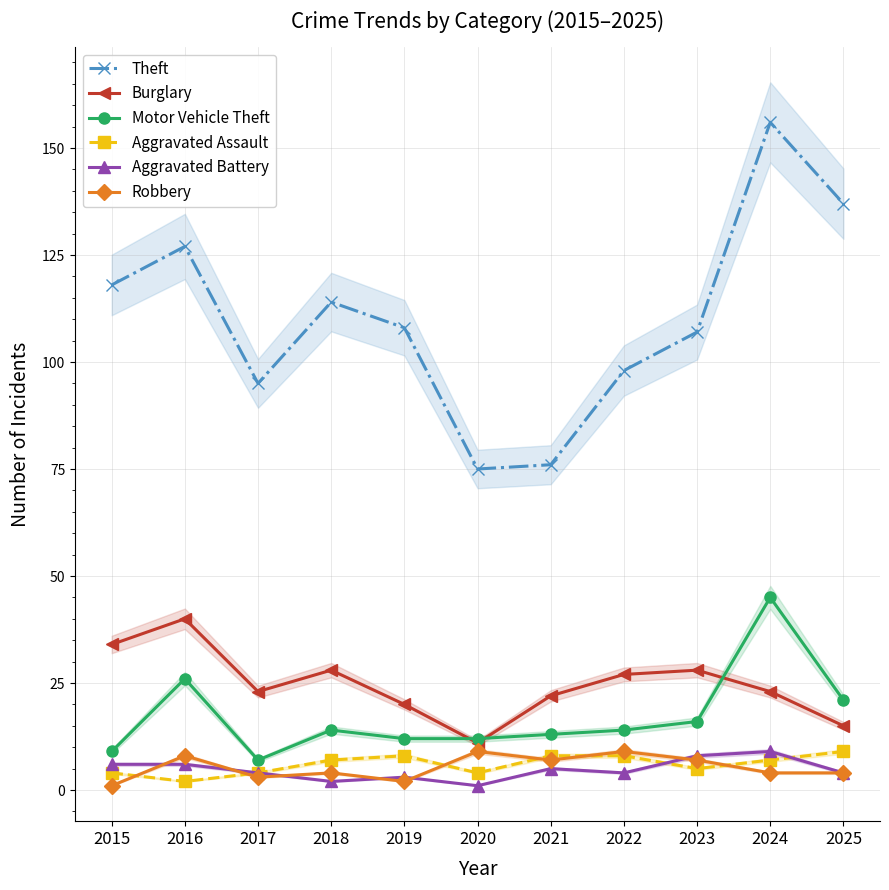

At which category does Aggravated Assault reach its first local valley?

2016